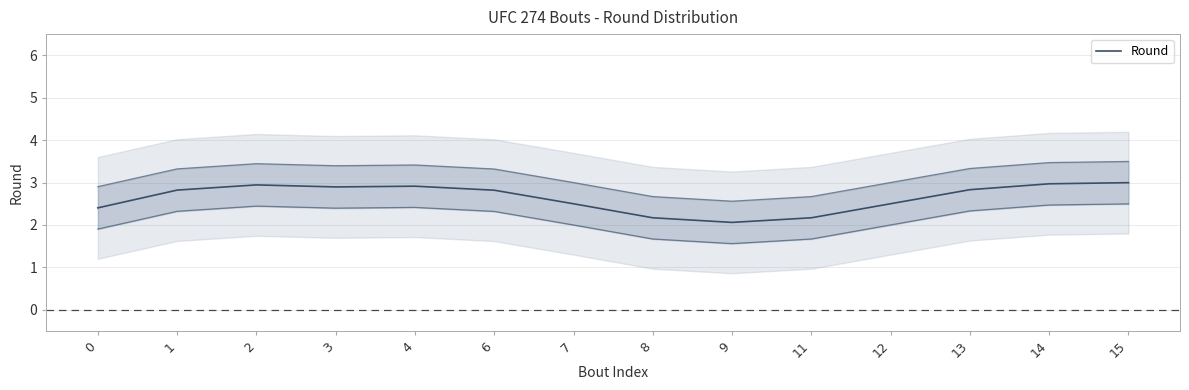

What is the difference between the second highest and minimum values?

0.9